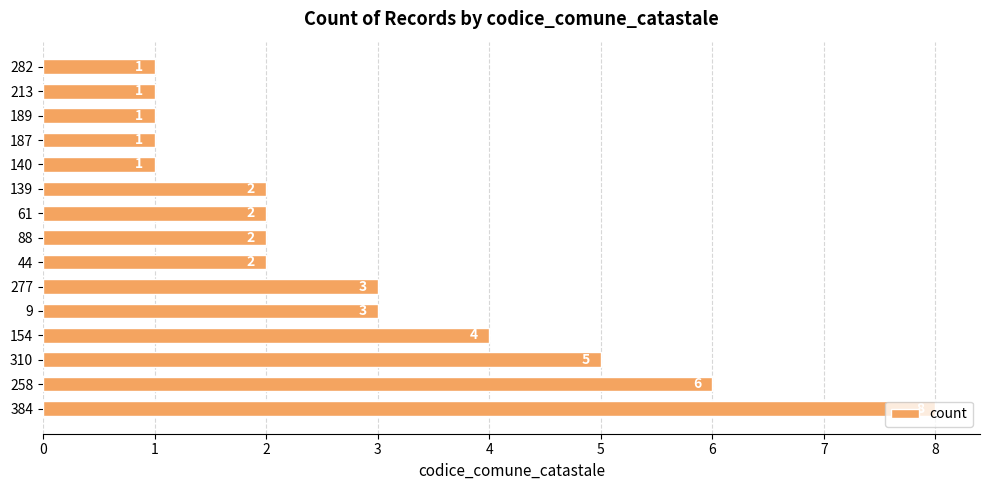

Between 61 and 277, which is larger?

277